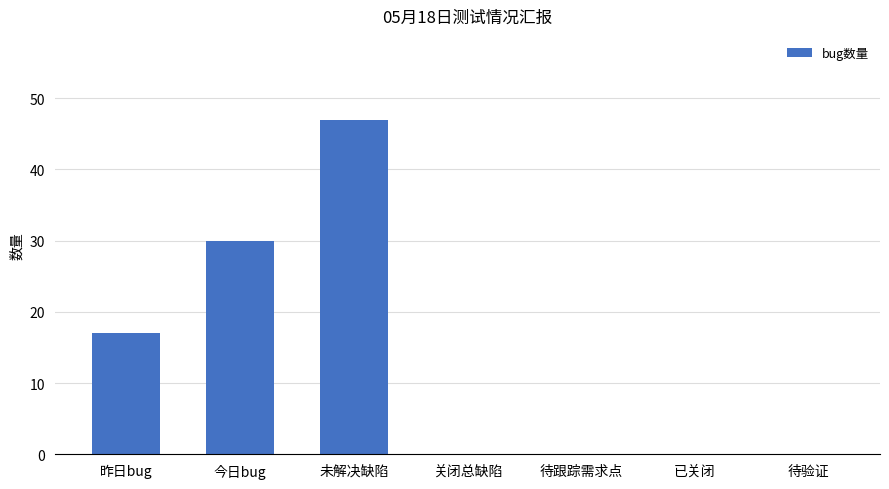

The chart shows a value of 13 at 今日bug. True or false?

False